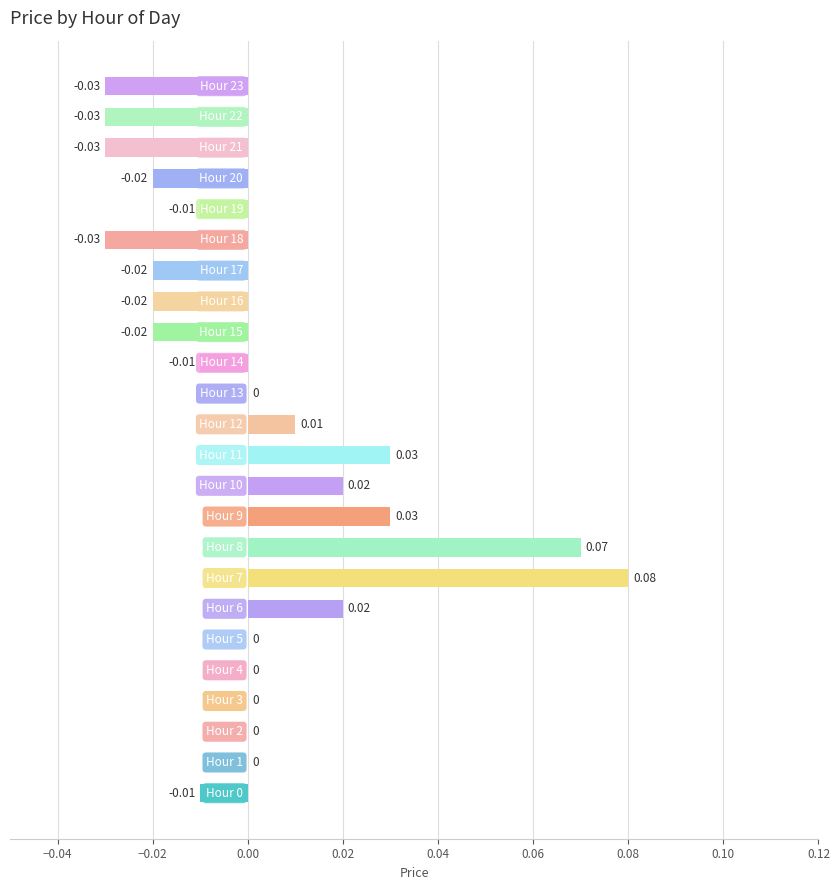

How many data points are above 0?

7